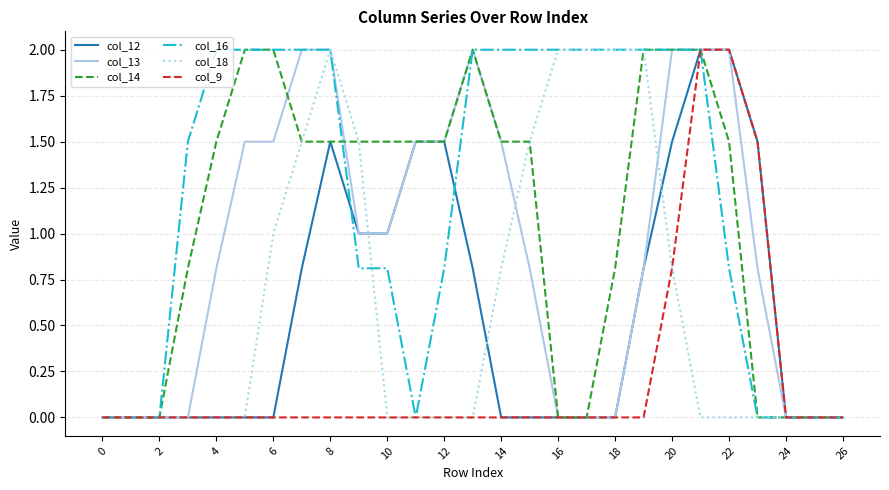

What is the average value of the col_13 series?

0.9